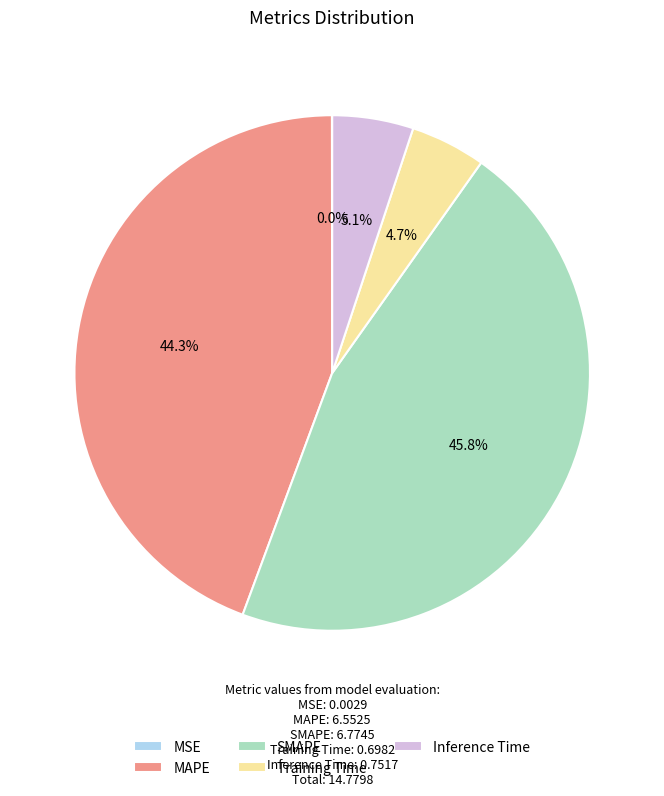

To the nearest percent, what is the difference between the largest and smallest slice percentages?

46%